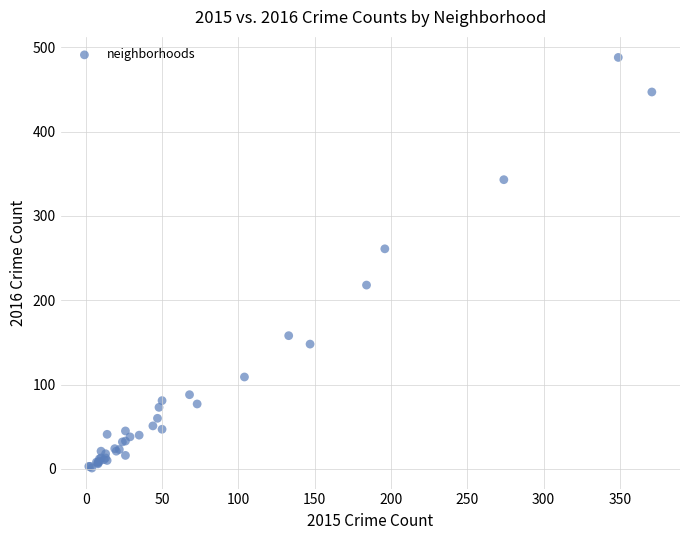

What Y value in the scatter plot is closest to 244?

261